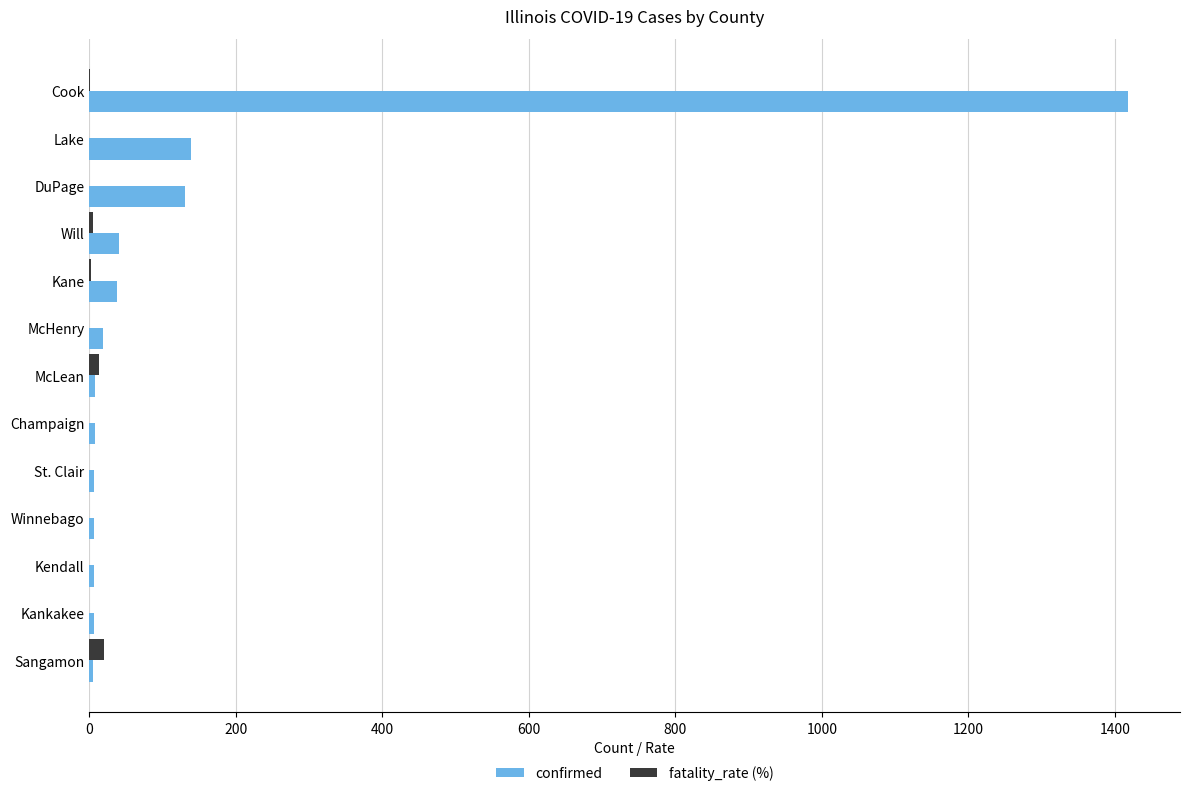

The value of confirmed at Will is 40.0. True or false?

True